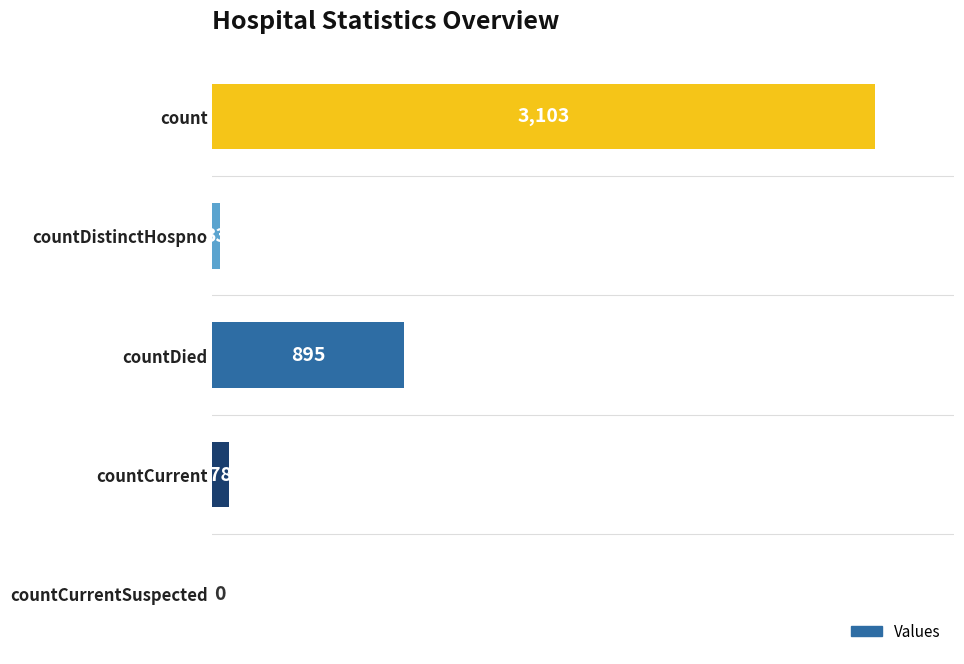

Reading top to bottom, list all the values displayed in this chart.

count=3103	countDistinctHospno=33	countDied=895	countCurrent=78	countCurrentSuspected=0